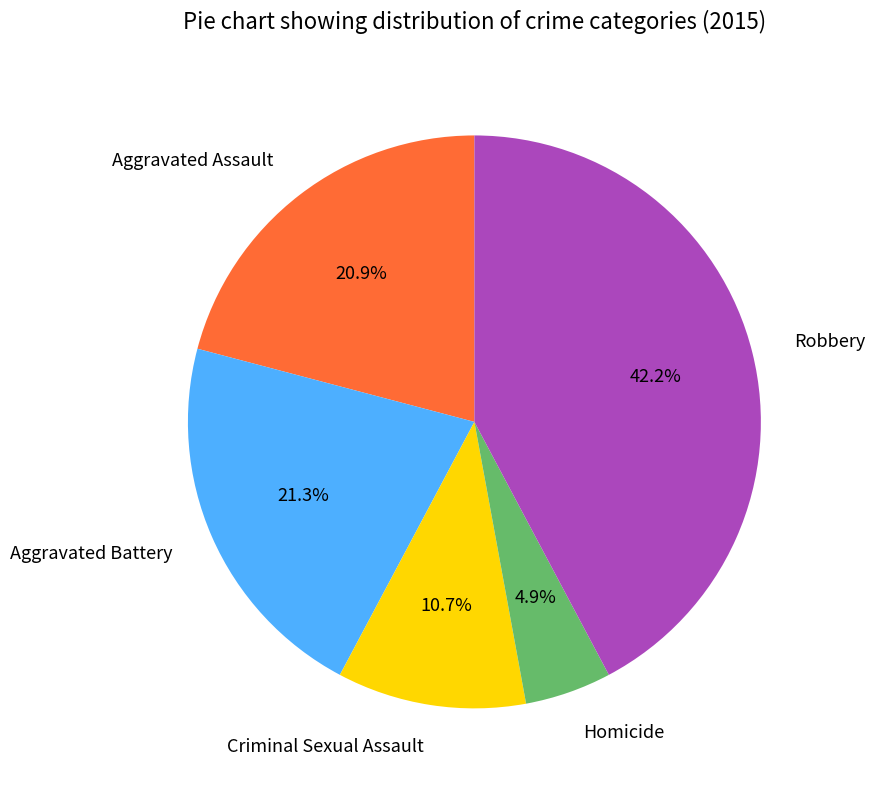

To the nearest percent, what percentage of the pie is Aggravated Battery?

21%